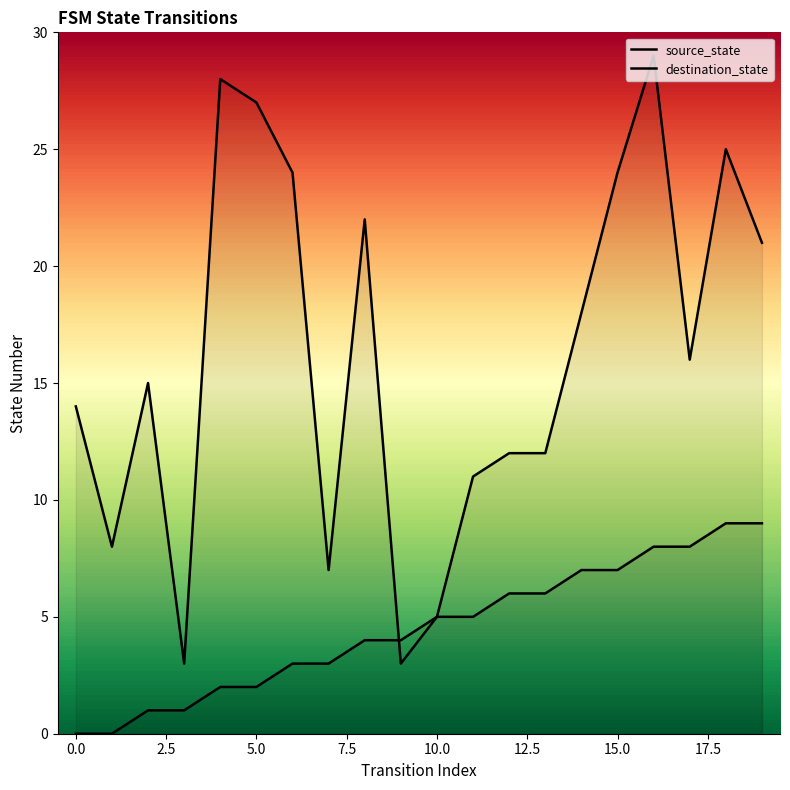

What is the value of the destination_state point at the 1st from the left?

14